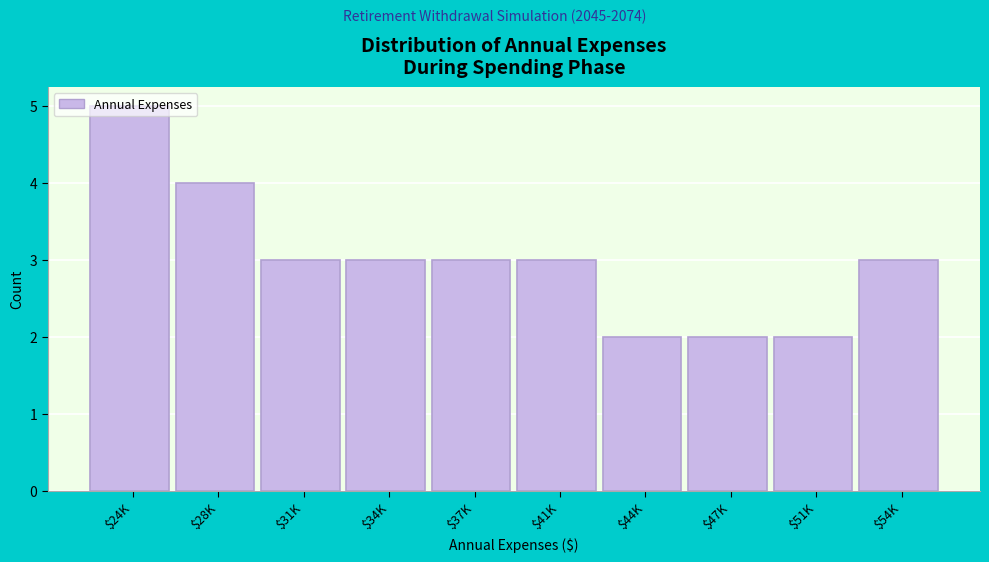

What is the sum of all values?

30